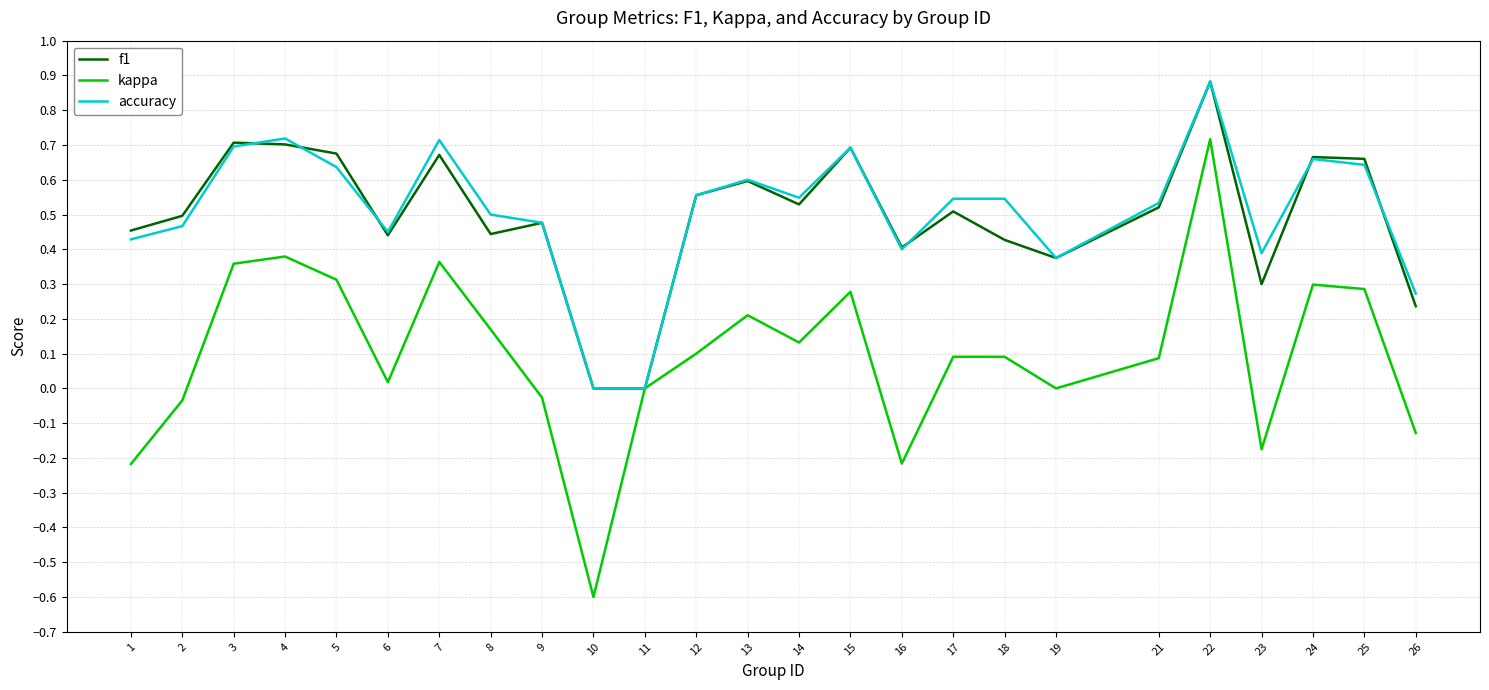

Between 5 and 10, which series saw the biggest shift?

kappa